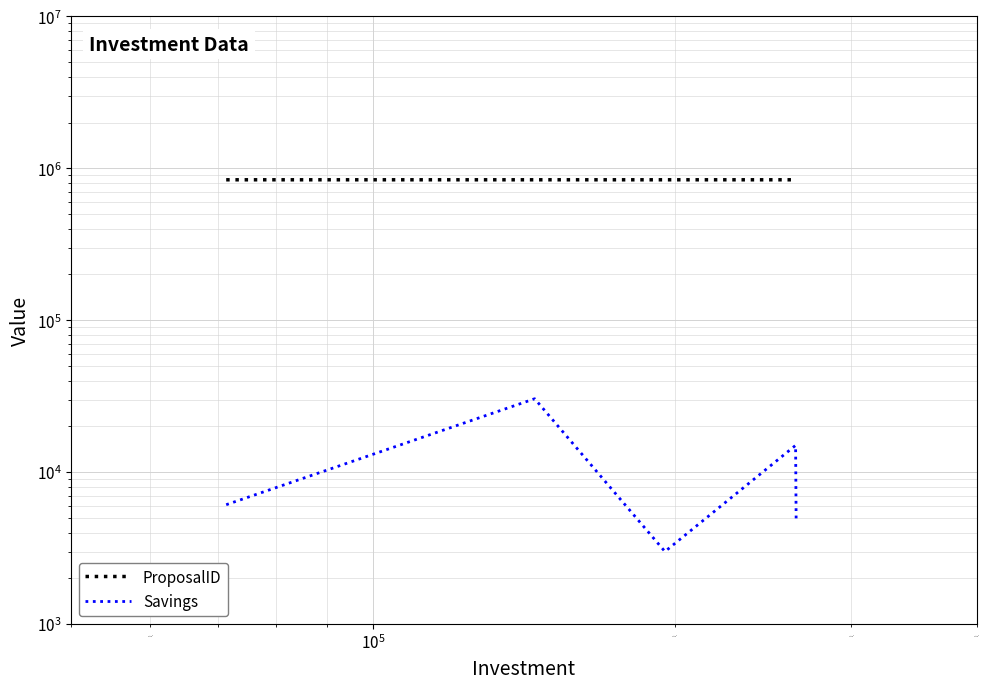

Which series has the largest total across all categories?

ProposalID